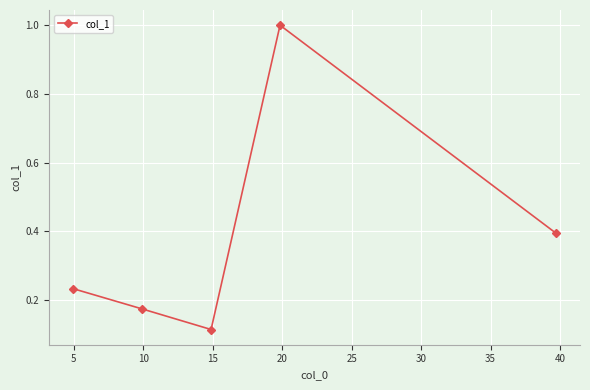

What is the average value?

0.4